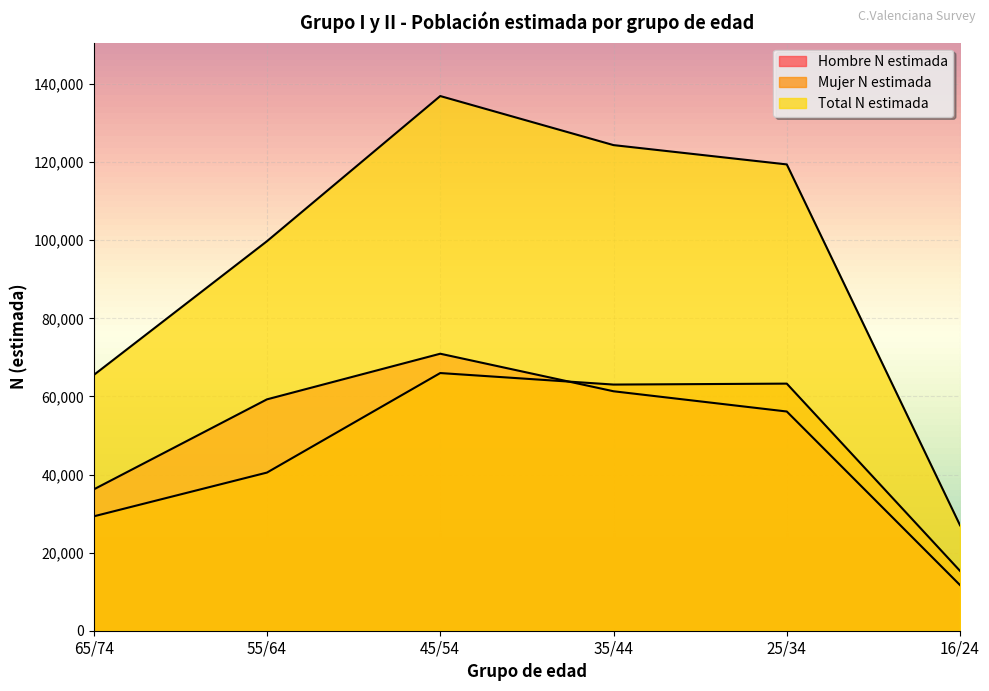

Which category has the lowest value across all series?

16/24